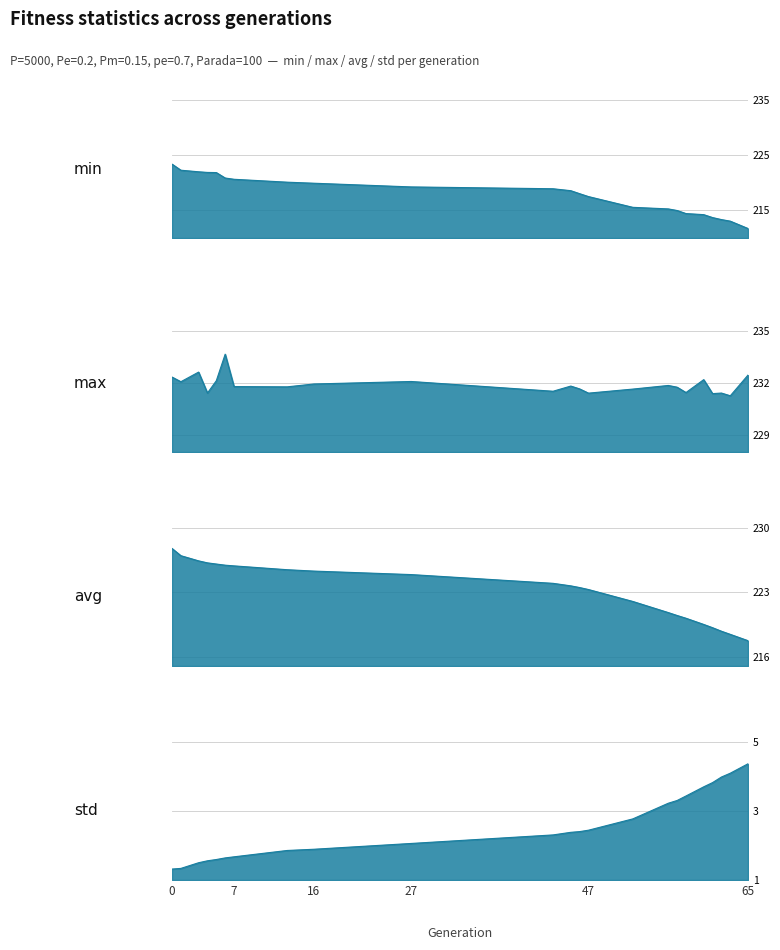

What is the difference between the maximum and minimum values in the min series?

11.7